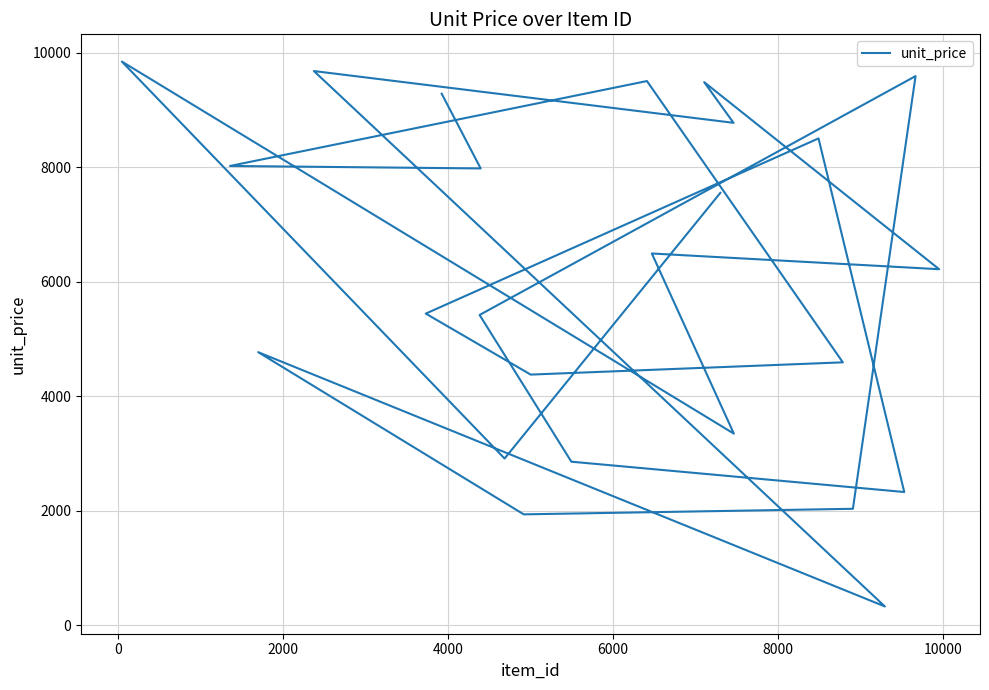

How many interior local peaks (higher than both neighbors) does the data have?

8